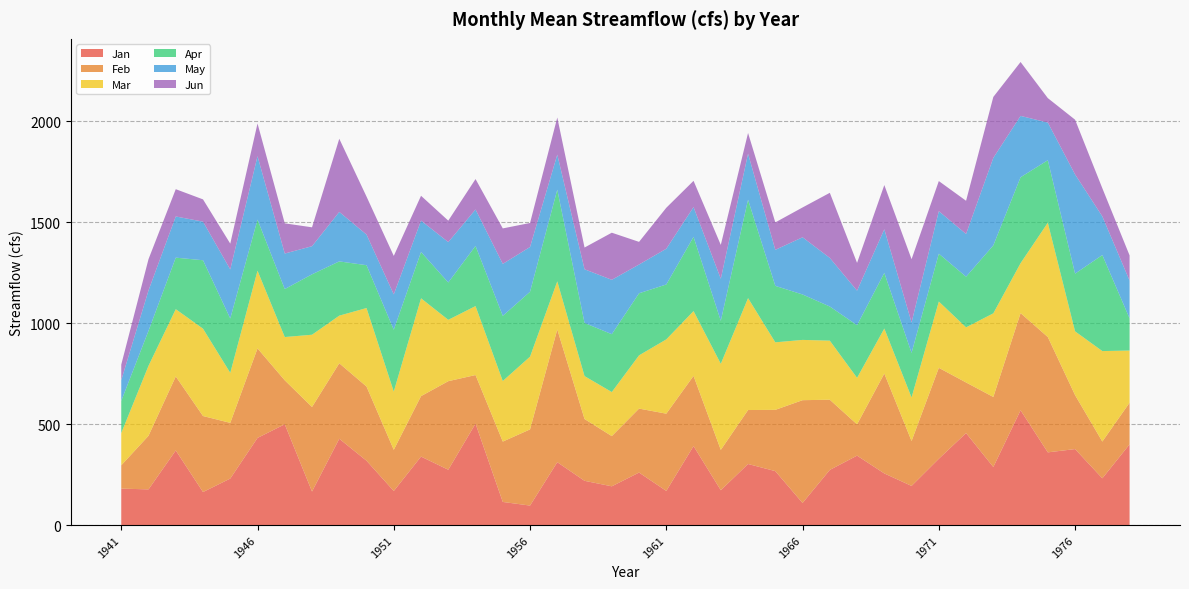

Reading right to left, extract all data points from this chart.

Jan: 399.8	231.5	376.3	360.0	568.5	287.5	455.5	328.3	193.8	255.6	343.8	273.1	109.5	267.1	302.4	172.5	391.2	169.1	260.0	191.9	219.1	311.3	96.5	114.5	502.2	274.0	339.1	168.6	318.6	427.4	166.0	499.1	431.6	230.3	163.5	369.5	176.7	180.5
Feb: 206.1	182.0	267.2	571.0	481.0	346.8	250.6	450.3	222.4	494.6	154.8	347.5	508.9	303.4	267.2	199.8	347.5	382.5	316.7	248.6	306.0	657.4	377.2	298.9	240.7	438.5	299.3	204.0	367.4	373.8	418.7	217.6	443.2	275.8	376.4	366.5	265.5	115.3
Mar: 258.3	448.1	315.8	566.2	247.4	414.2	273.0	328.4	215.6	223.1	230.5	292.6	298.5	334.4	554.2	426.3	321.0	367.9	263.7	218.2	212.6	238.2	360.2	300.0	341.5	303.8	484.5	288.5	388.7	235.8	357.8	214.4	384.7	247.7	432.6	333.0	346.5	159.6
Apr: 159.2	475.4	285.6	309.5	425.4	336.5	250.7	236.8	220.8	275.4	260.7	169.0	224.9	279.5	487.3	212.9	367.3	271.8	307.3	286.5	263.0	453.9	321.3	322.6	297.8	184.9	229.3	306.1	212.1	268.6	299.1	237.5	253.0	269.0	338.8	255.2	173.1	159.5
May: 187.3	191.5	491.4	186.3	303.8	433.3	211.6	210.6	150.7	216.0	170.9	240.7	283.2	178.5	228.1	208.1	147.5	177.0	142.4	269.2	265.9	173.6	221.7	257.3	180.6	200.1	155.3	175.0	151.7	245.0	139.3	175.9	314.1	243.1	191.2	203.9	200.0	102.5
Jun: 124.6	139.4	271.0	121.1	266.9	301.7	164.4	149.0	313.2	218.9	137.5	322.3	147.7	135.8	102.3	167.7	130.0	202.9	112.2	233.3	107.7	183.6	118.9	175.7	150.5	106.1	123.0	190.6	188.0	362.3	93.5	149.5	162.0	127.7	110.2	135.1	154.8	77.2